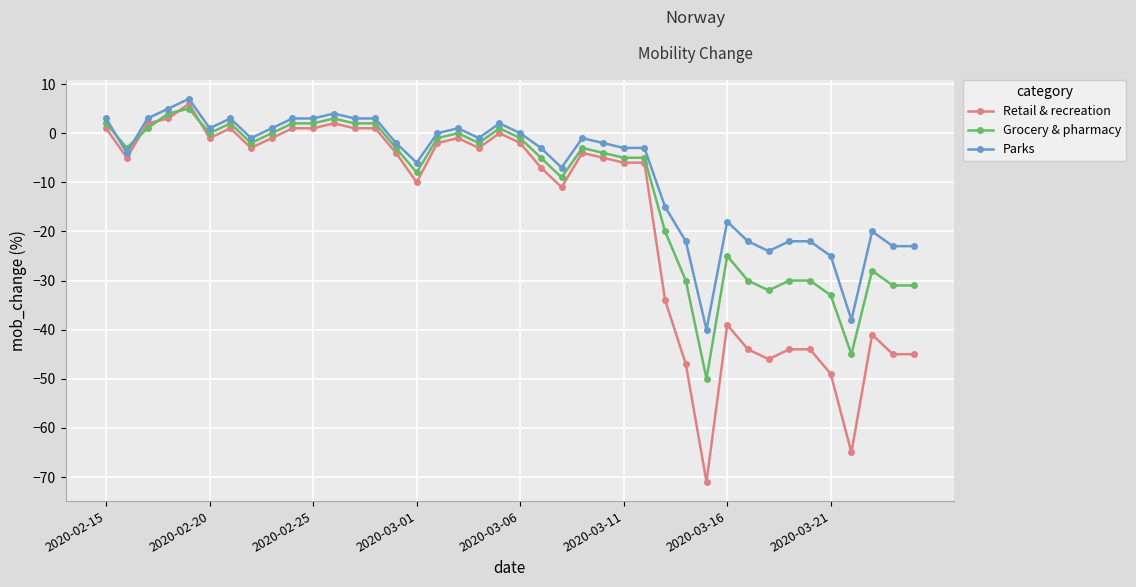

True or false: Grocery & pharmacy has more than 0 interior local peaks.

True